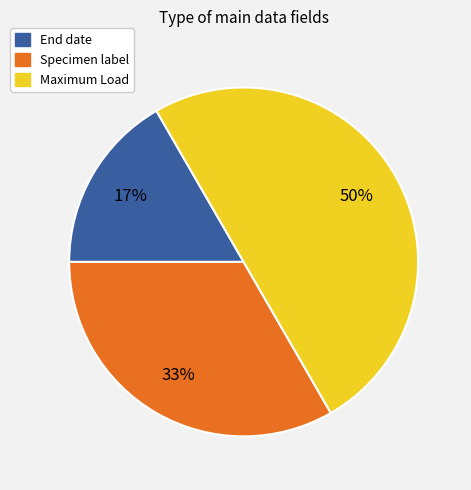

Does End date represent more than half of the total?

No